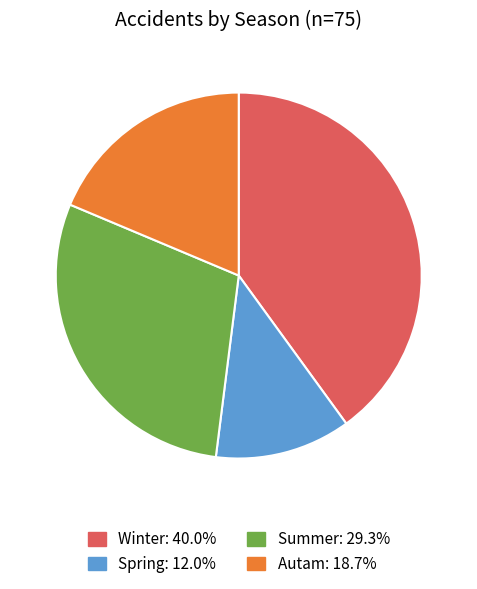

True or false: Autam accounts for 19% of the total.

True